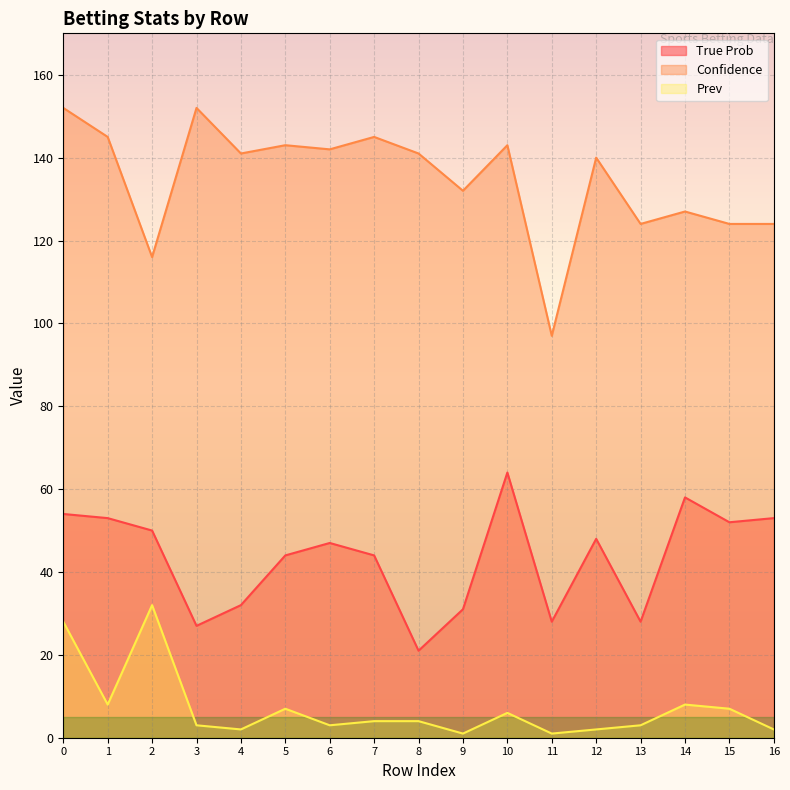

What is the total value across all series at 12?

190